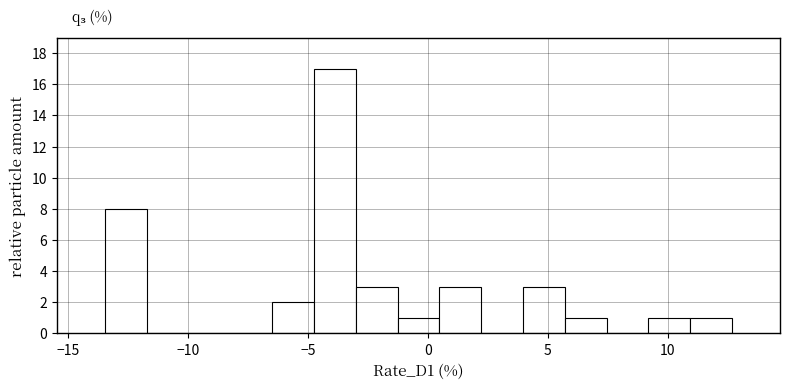

Read against the x-axis, roughly where is the centre of the tallest bar?

-4.0